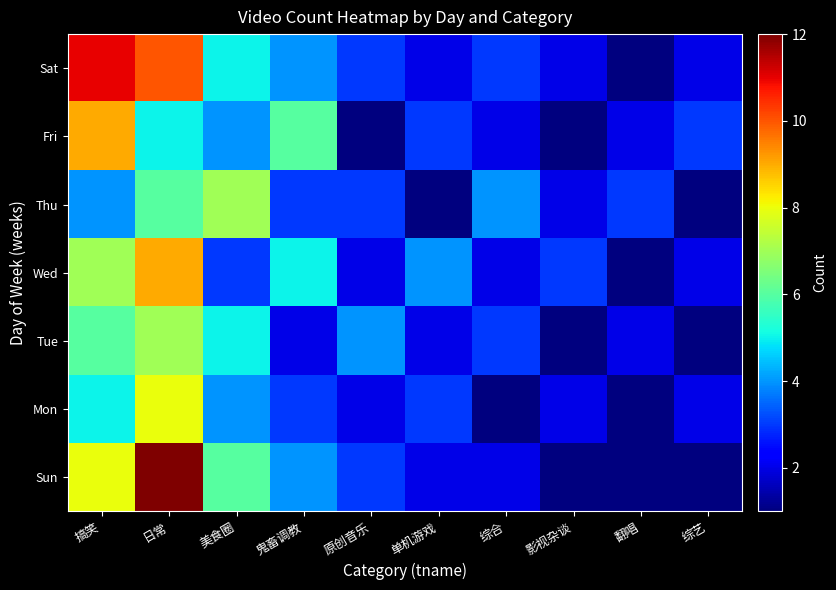

What is the greatest value displayed?

12